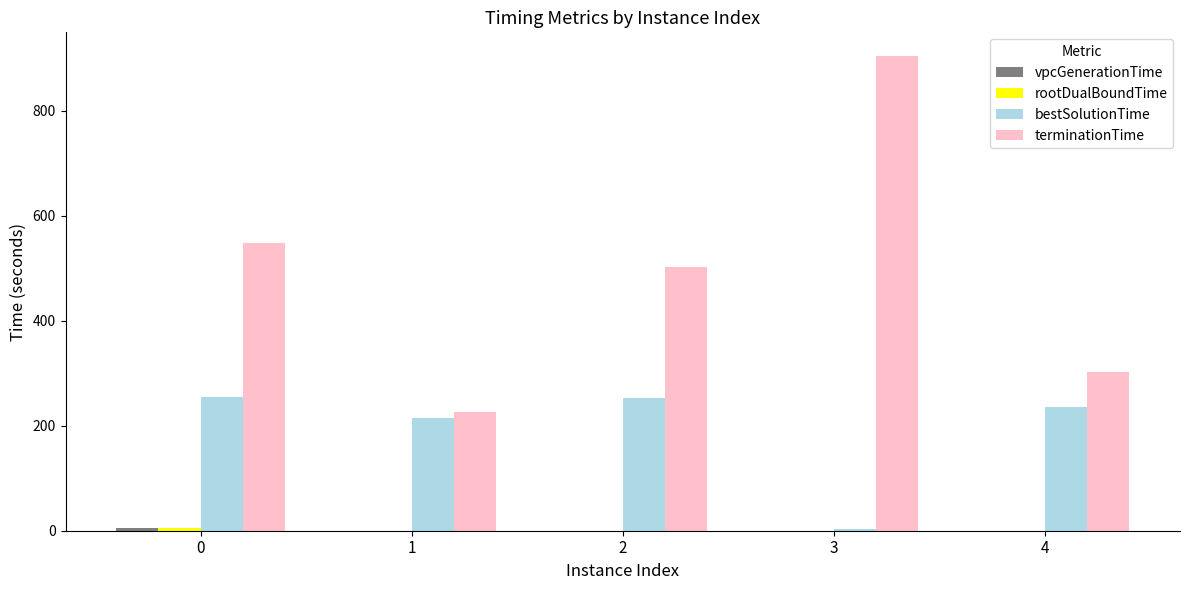

What is the highest value of the bestSolutionTime series?

254.5